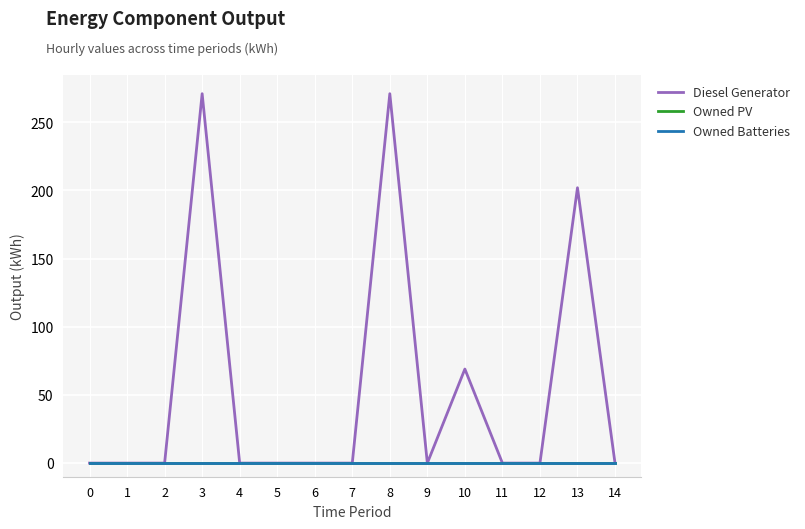

What is the difference between the maximum and minimum values in the Diesel Generator series?

271